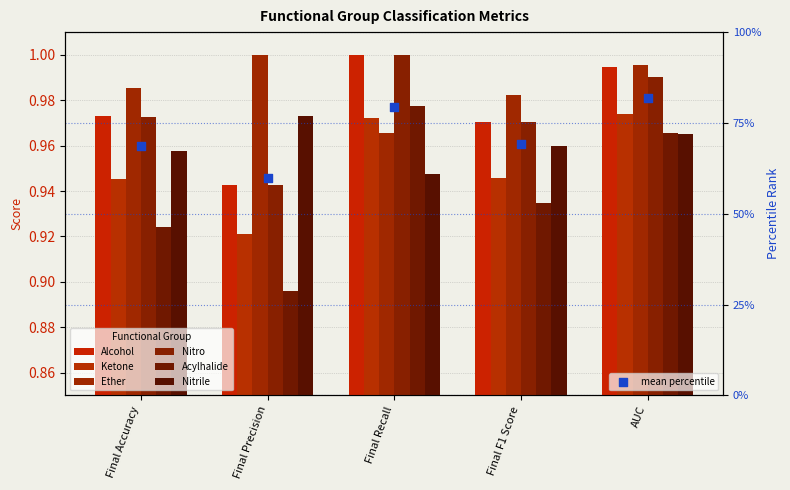

At which category is the sum across all series the highest?

AUC